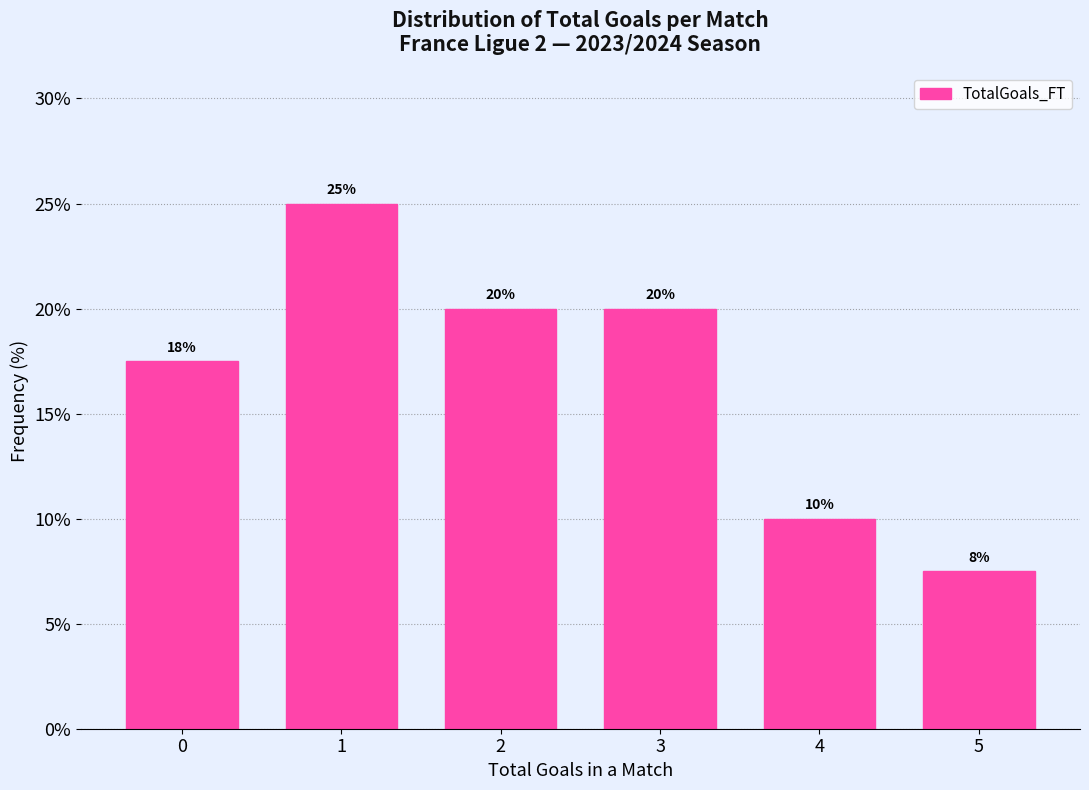

What is the value of the 5th bar from the left?

10.0